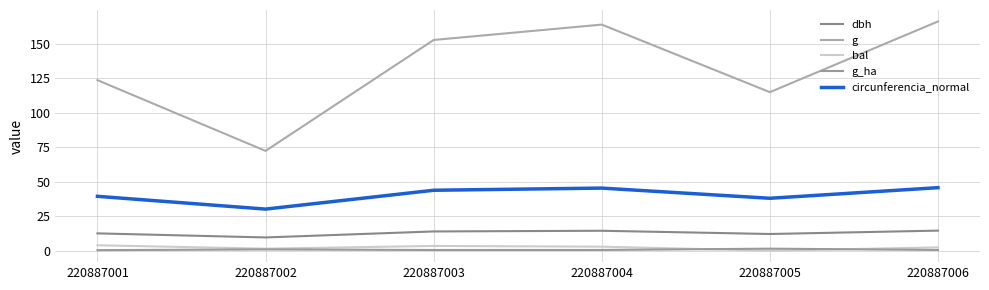

Reading left to right, what are all the values shown in this chart?

dbh: 220887001=12.6	220887002=9.6	220887003=13.9	220887004=14.4	220887005=12.1	220887006=14.6
g: 220887001=123.7	220887002=72.4	220887003=152.8	220887004=164.0	220887005=115.0	220887006=166.3
bal: 220887001=3.9	220887002=1.5	220887003=3.4	220887004=2.9	220887005=0.0	220887006=2.4
g_ha: 220887001=0.4	220887002=0.9	220887003=0.5	220887004=0.5	220887005=1.5	220887006=0.5
circunferencia_normal: 220887001=39.4	220887002=30.2	220887003=43.8	220887004=45.4	220887005=38.0	220887006=45.7